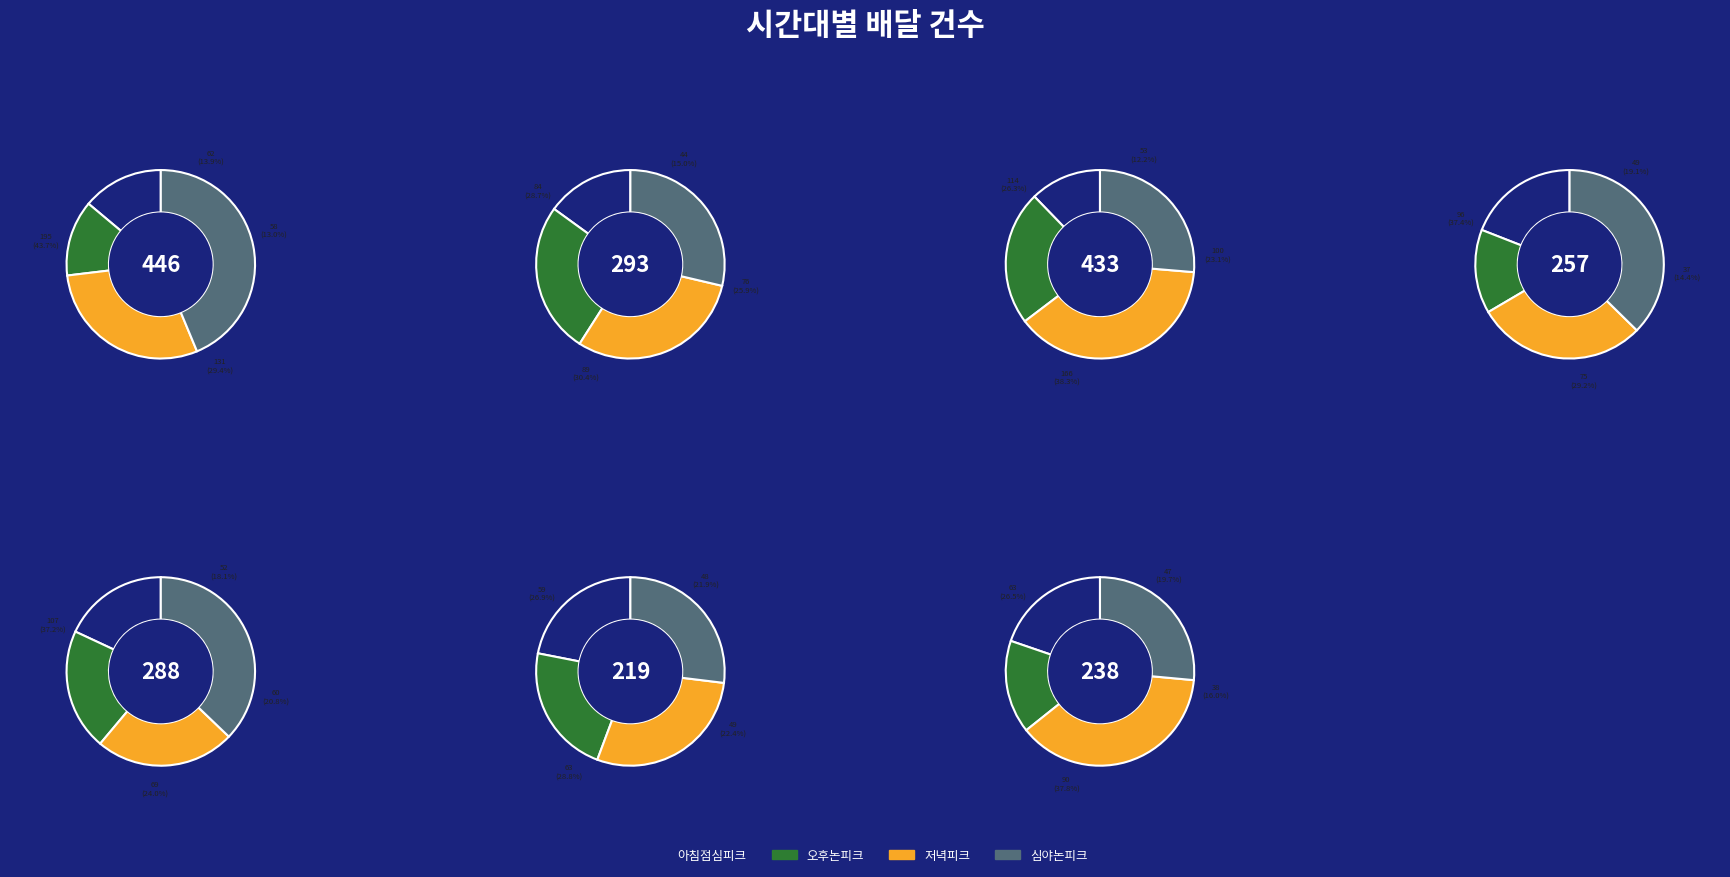

True or false: 2025-07-09 accounts for 15% of the total.

False